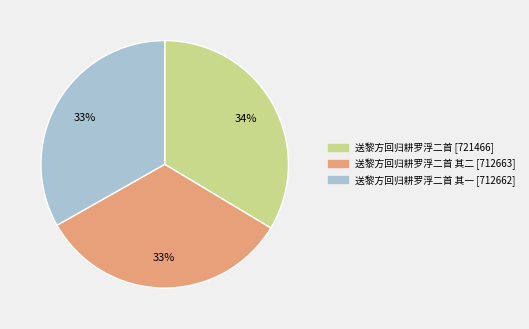

Is there a majority slice in this chart?

No